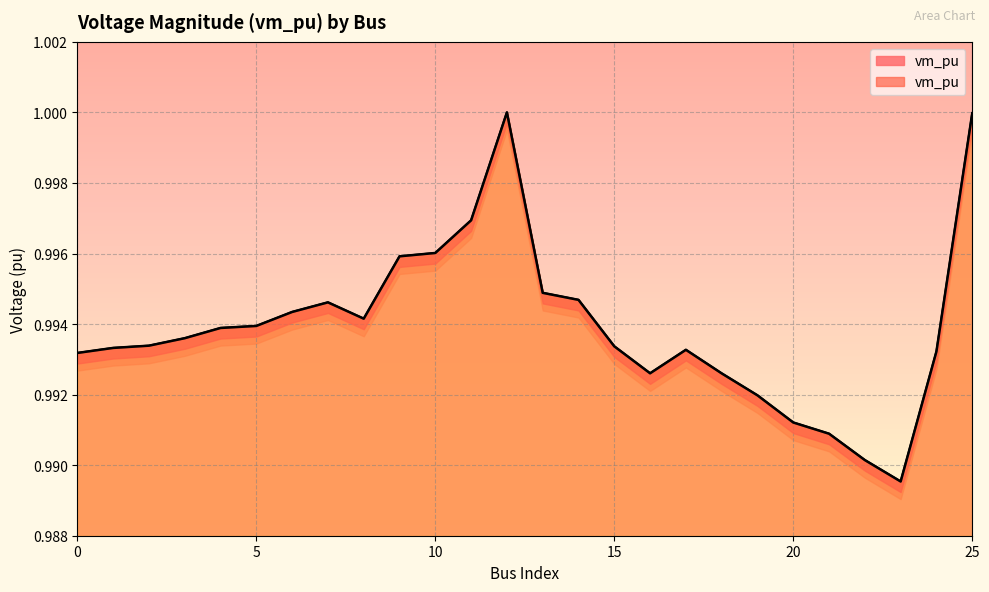

How many points are higher than both their immediate neighbors (excluding endpoints)?

3